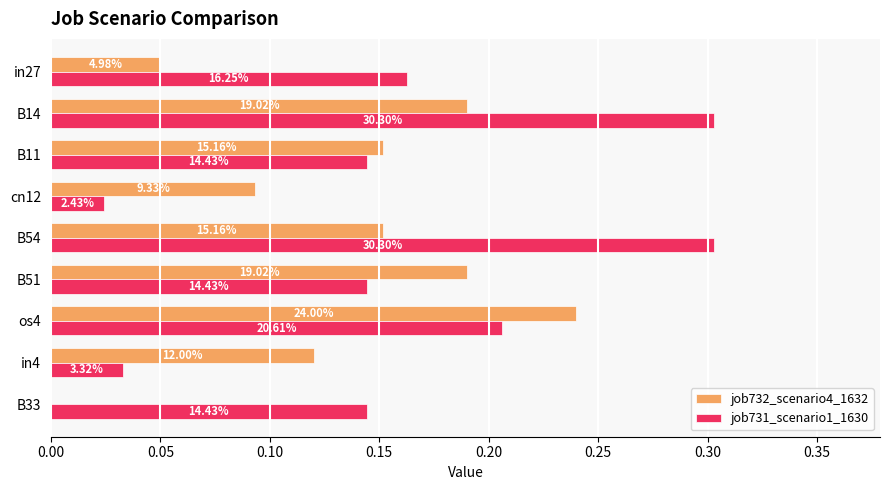

What are all the series names shown in the legend?

job732_scenario4_1632, job731_scenario1_1630